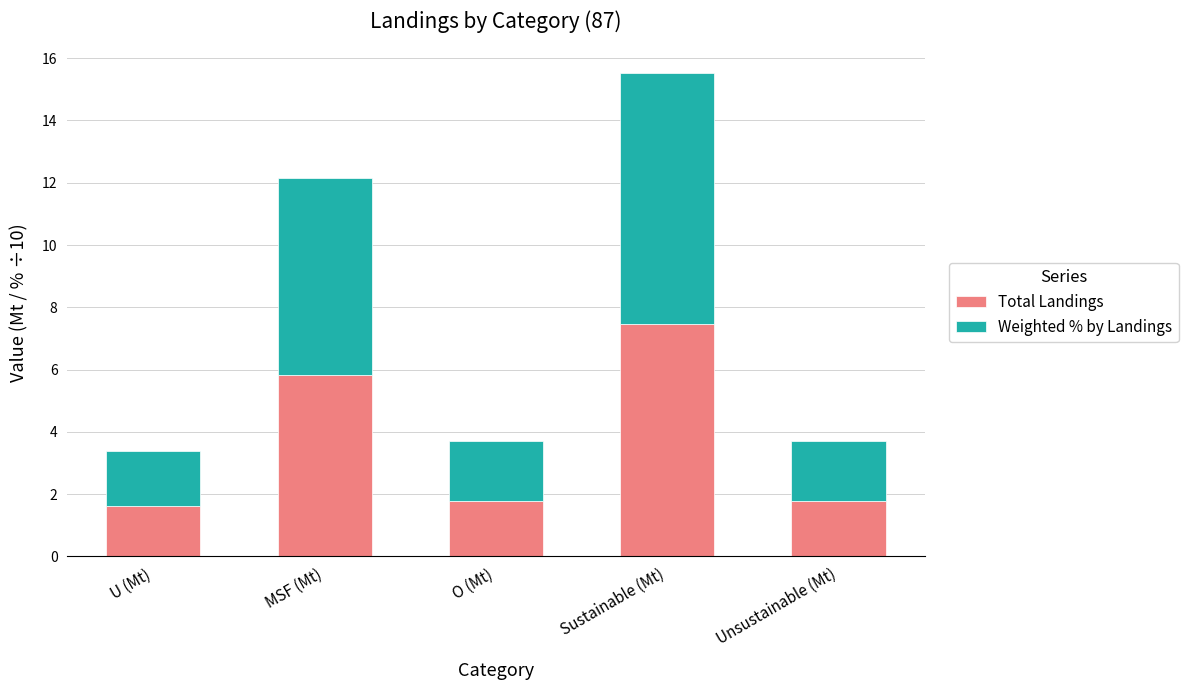

How many distinct data groups are displayed?

2